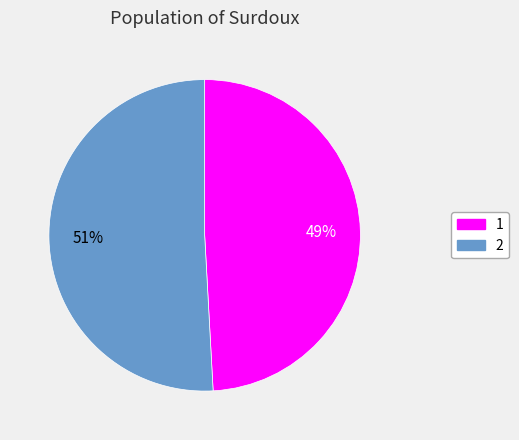

Does any single category account for the majority?

Yes